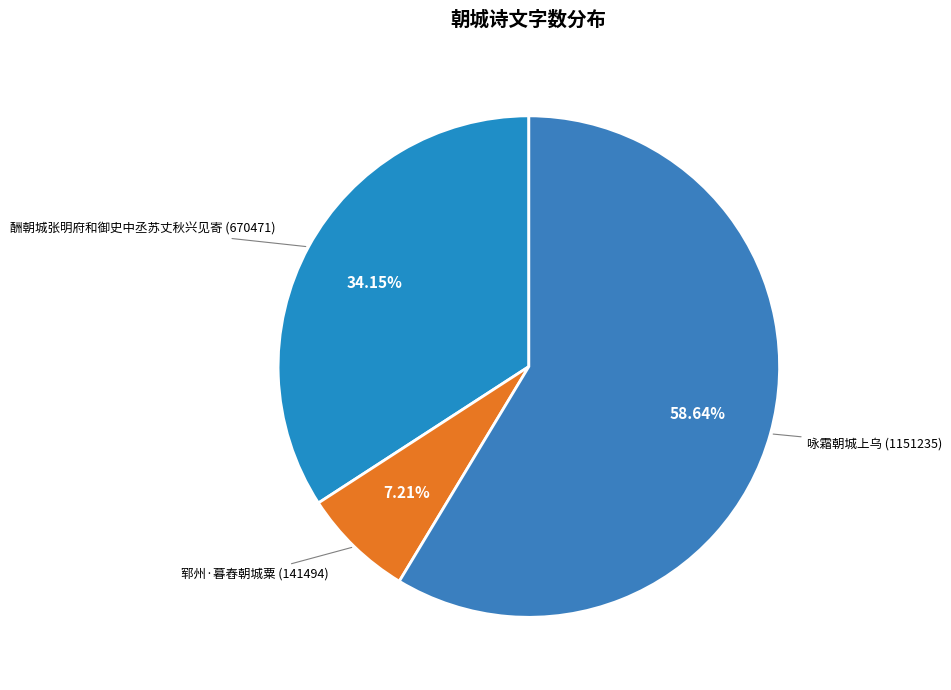

Count the number of slices in the pie.

3